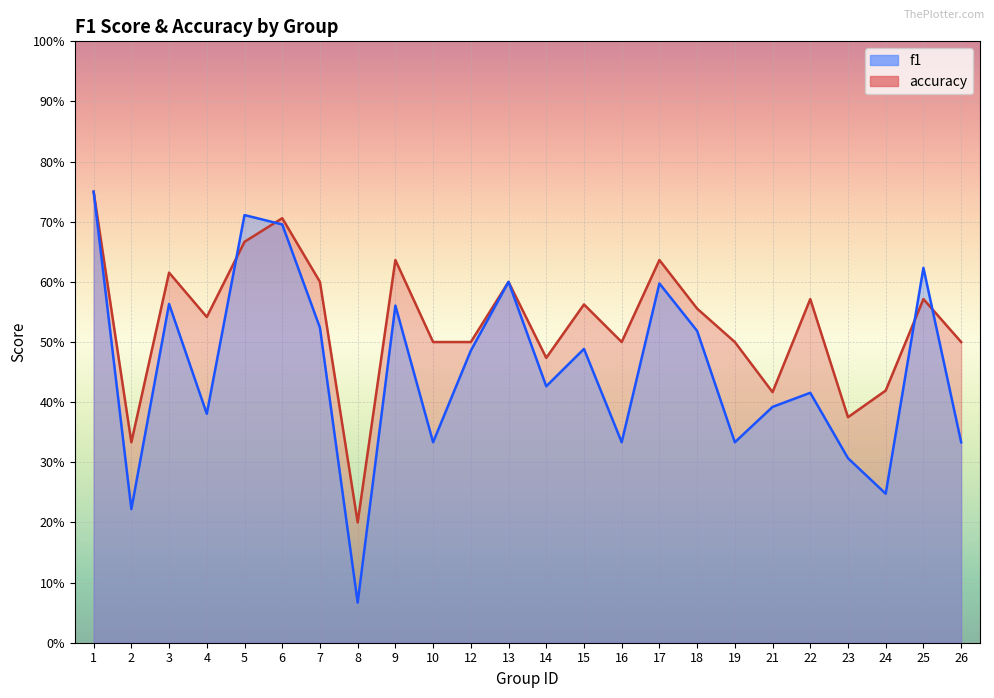

What are all the series names shown in the legend?

f1, accuracy